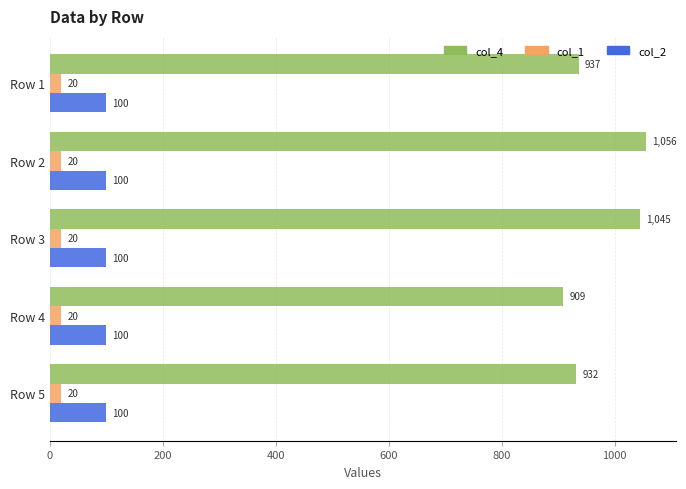

Between Row 3 and Row 4, which series saw the biggest shift?

col_4